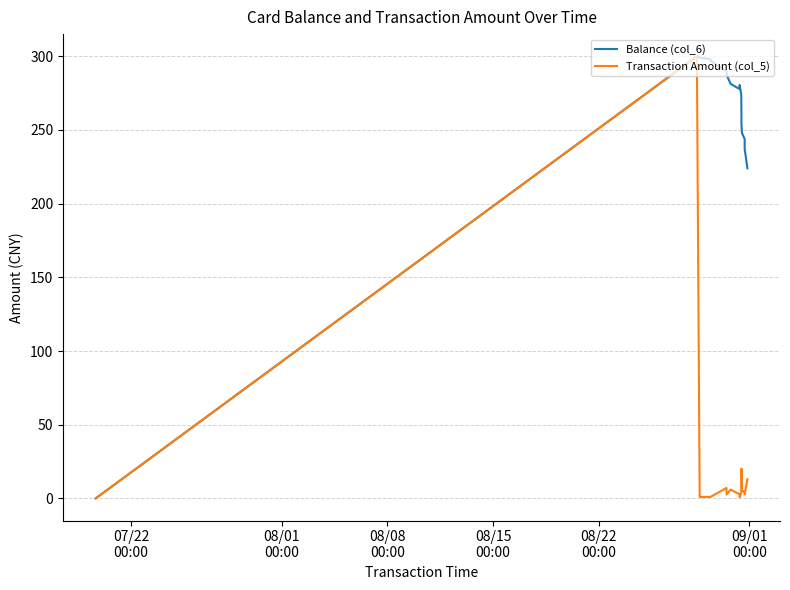

What is the highest value of the Balance (col_6) series?

300.0